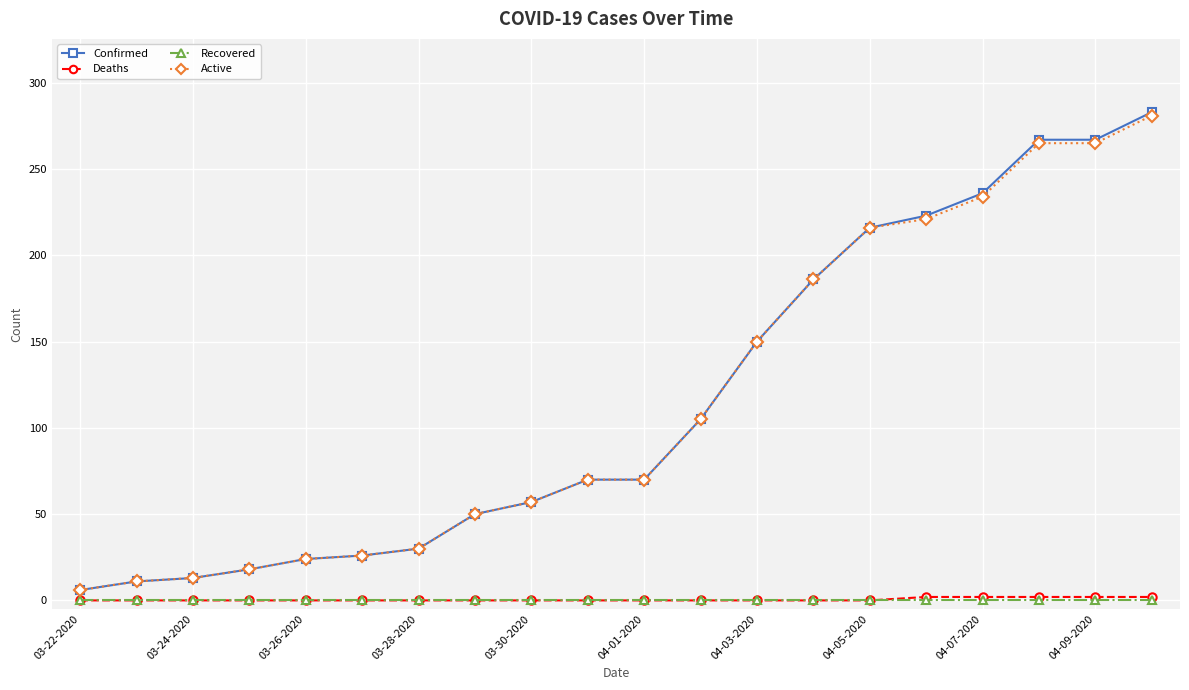

At how many categories does at least one series exceed 204?

6